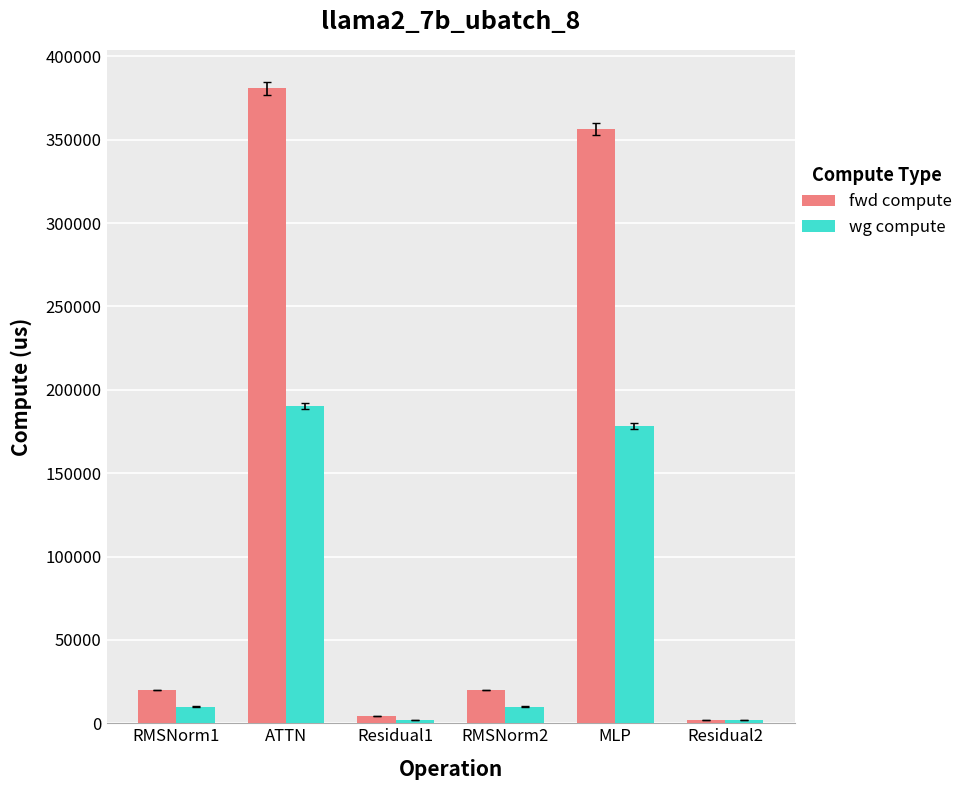

Rank the series by their maximum value, from lowest to highest.

wg compute, fwd compute